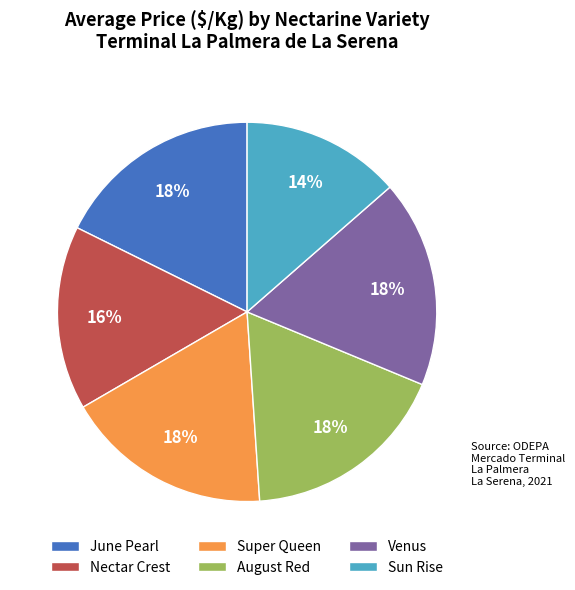

What percentage is the Venus slice, to the nearest percent?

18%